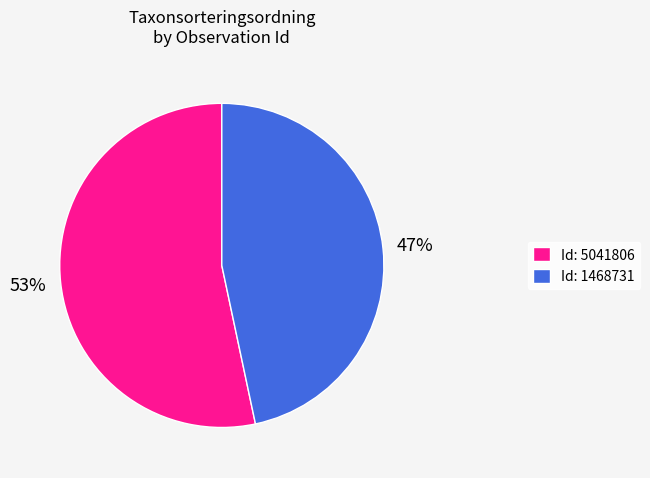

True or false: Id: 5041806 accounts for 53% of the total.

True